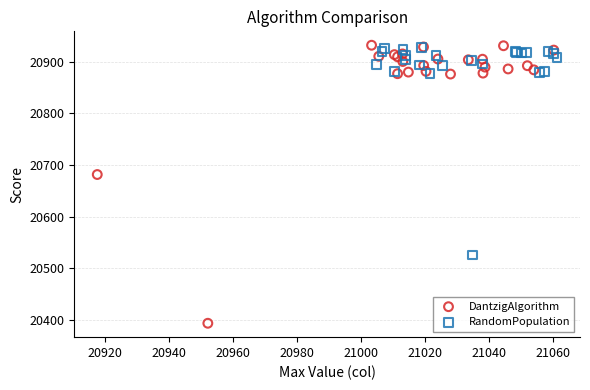

Which series reaches the minimum Y coordinate?

DantzigAlgorithm